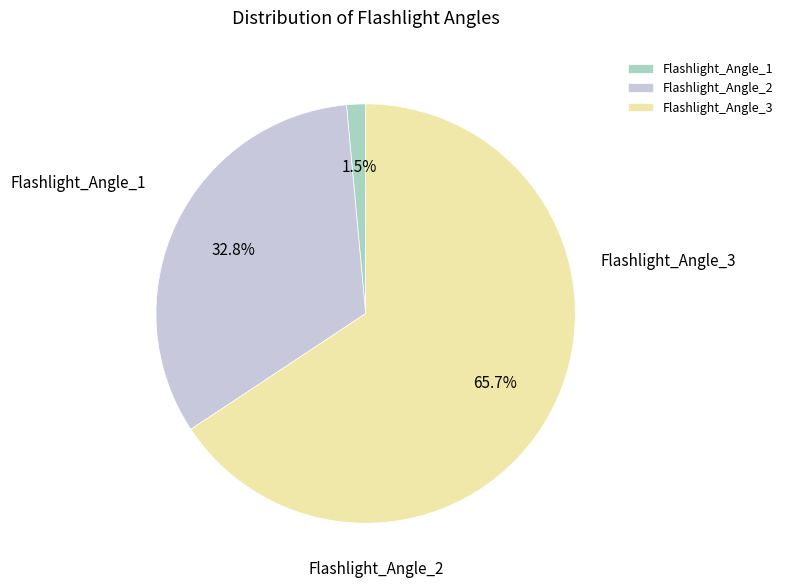

Do Flashlight_Angle_2 and Flashlight_Angle_3 together represent more than half of the pie?

Yes